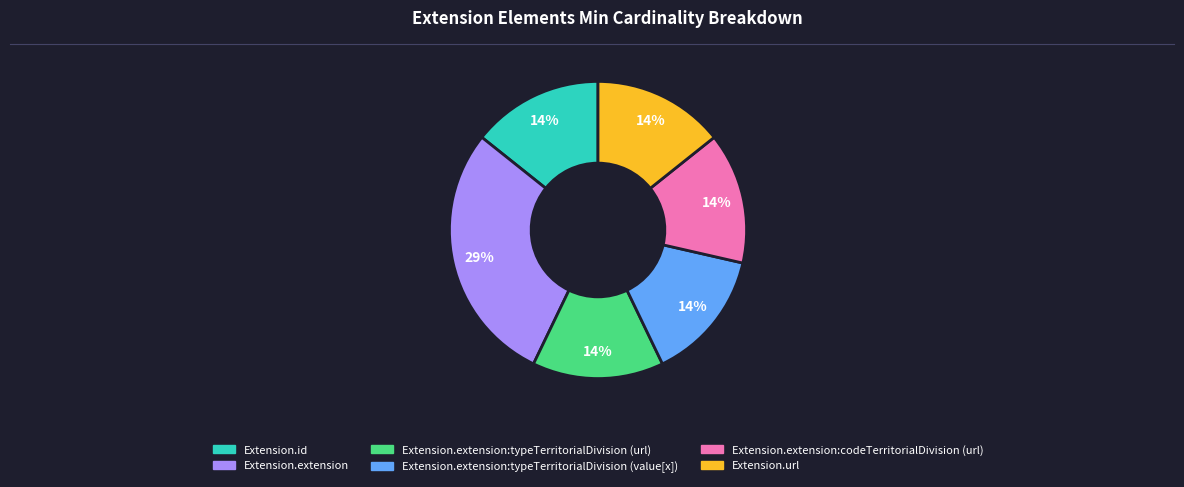

Is there a majority slice in this chart?

No